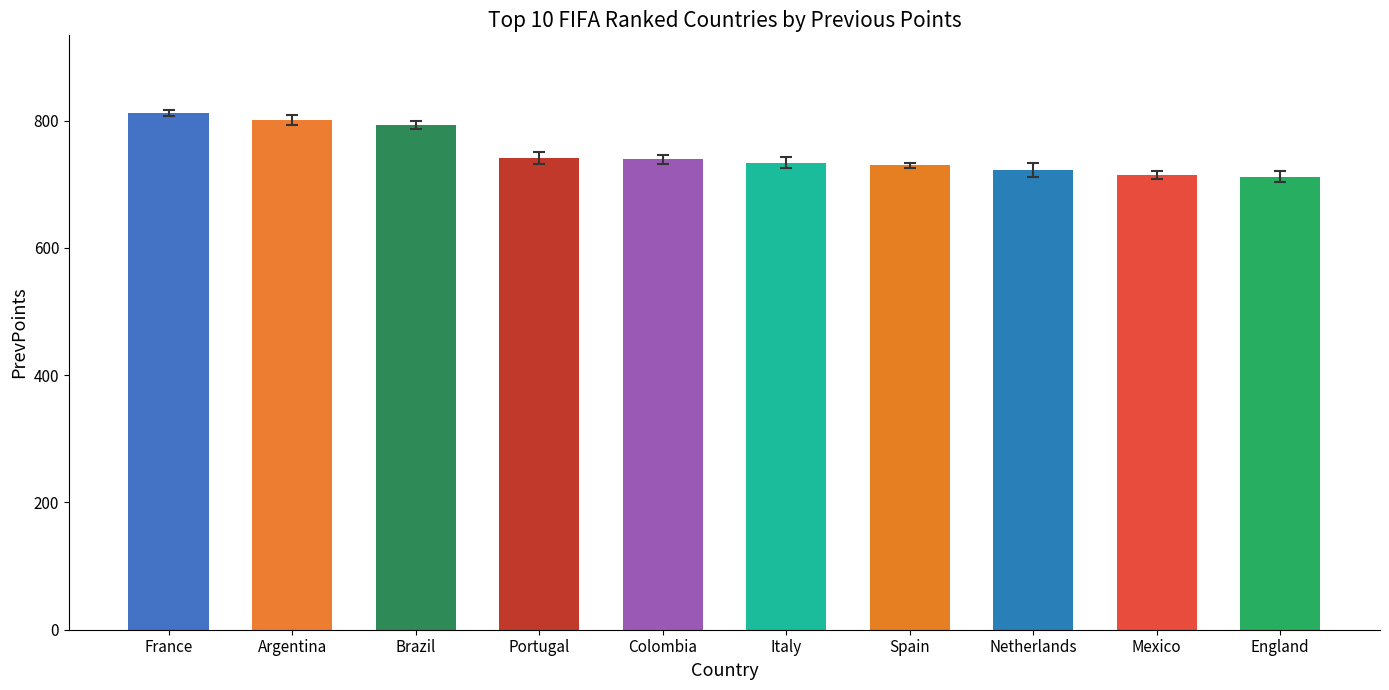

Which category has the highest value across all series?

France